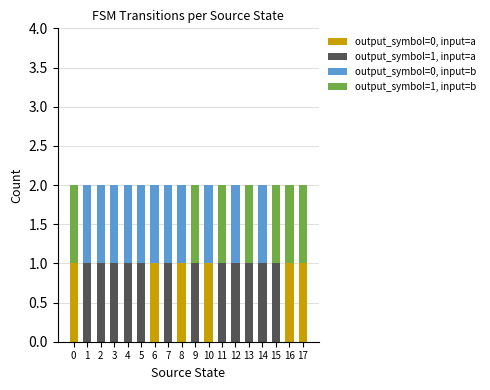

What are all the series names shown in the legend?

output_symbol=0, input=a, output_symbol=1, input=a, output_symbol=0, input=b, output_symbol=1, input=b